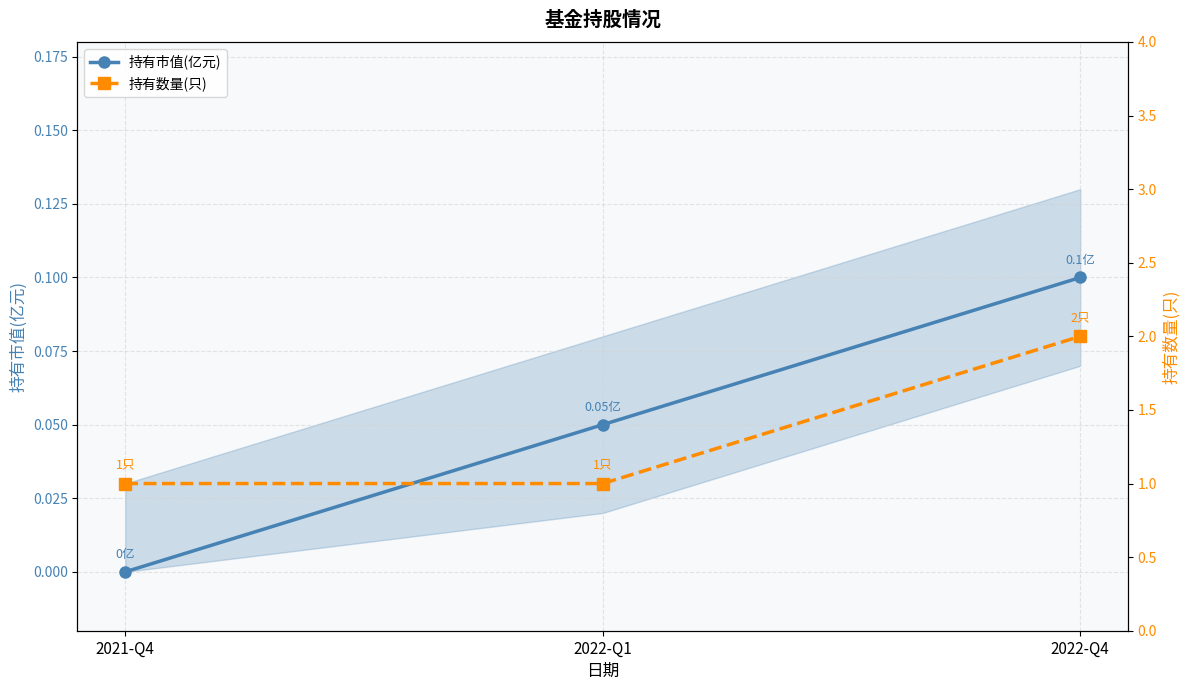

The 持有数量(只) series shows 0.2 at 2021-Q4. True or false?

False